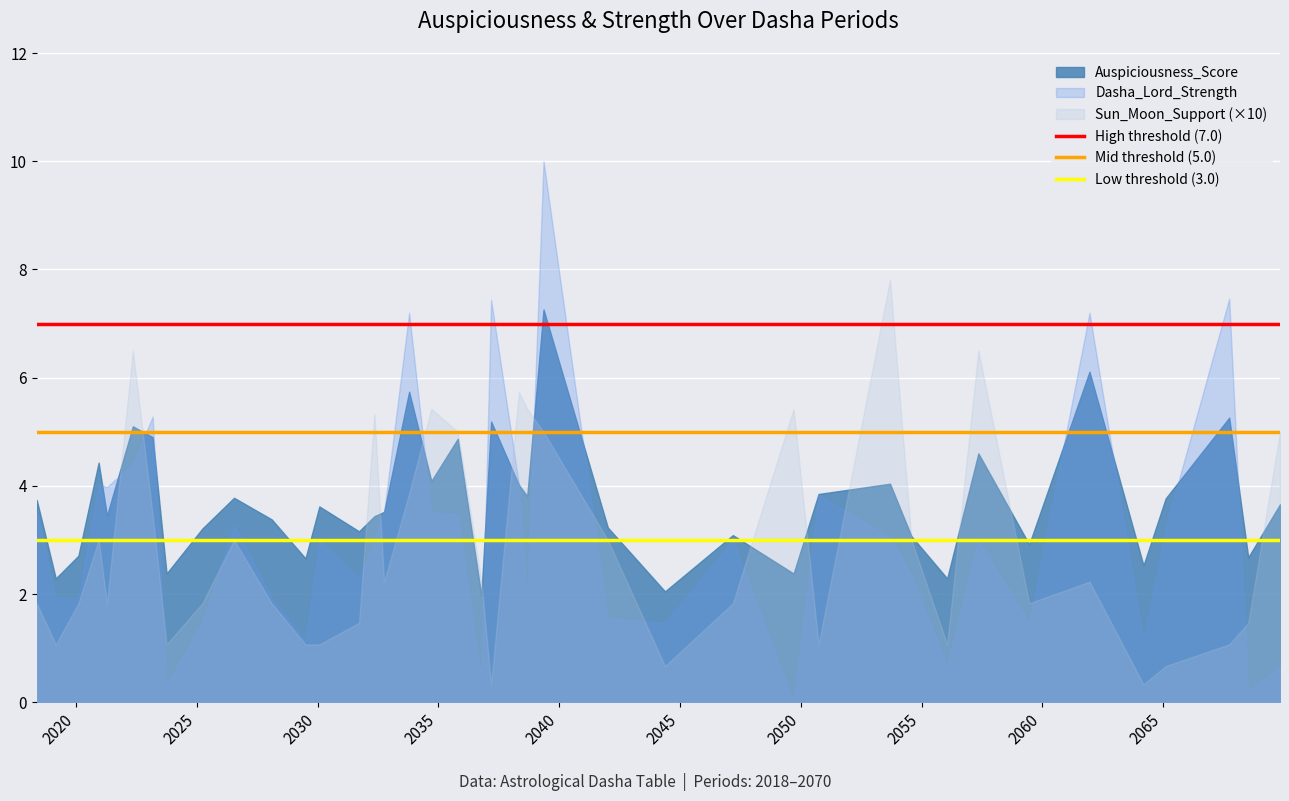

Which series has the largest range (max minus min)?

Dasha_Lord_Strength